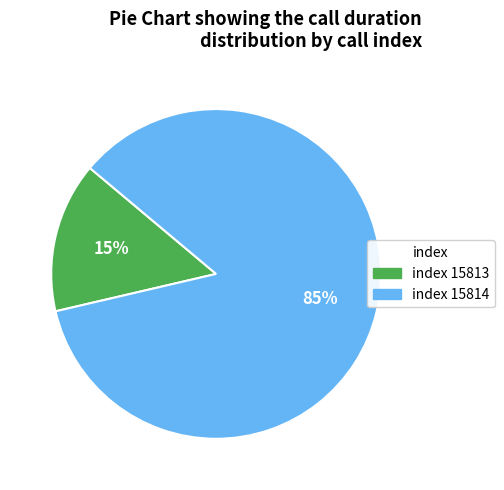

How many slices are in this pie chart?

2